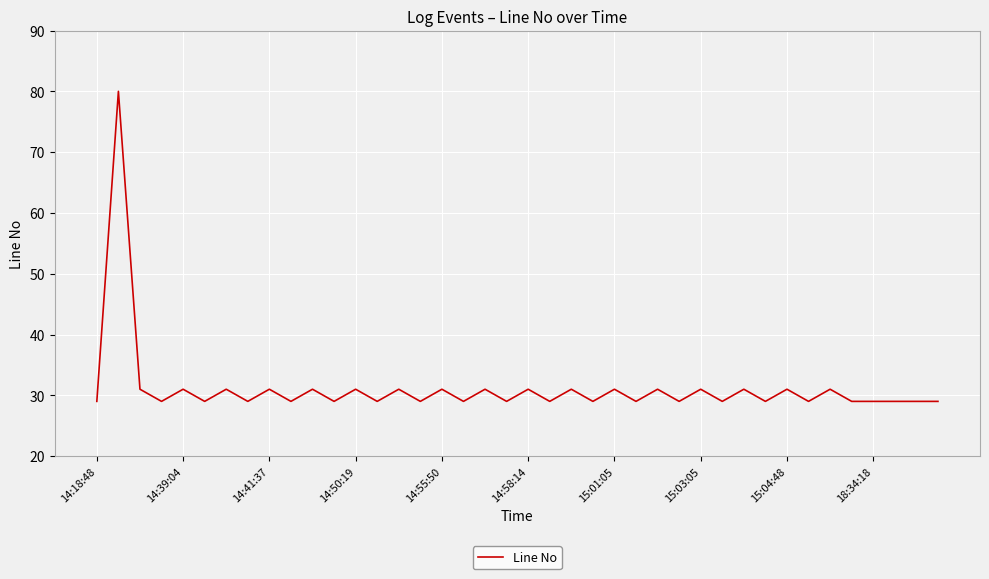

What is the greatest value displayed?

80